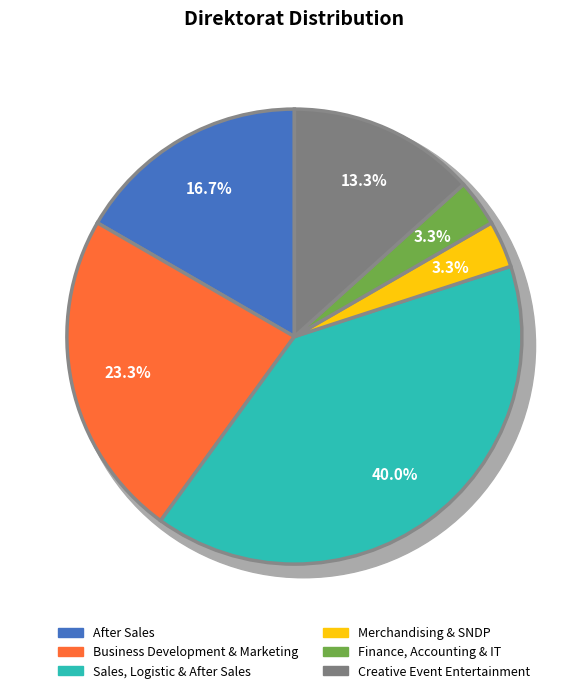

Which slice is the largest?

Sales, Logistic & After Sales